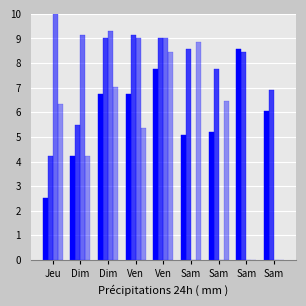

Does the chart contain stacked bars?

No